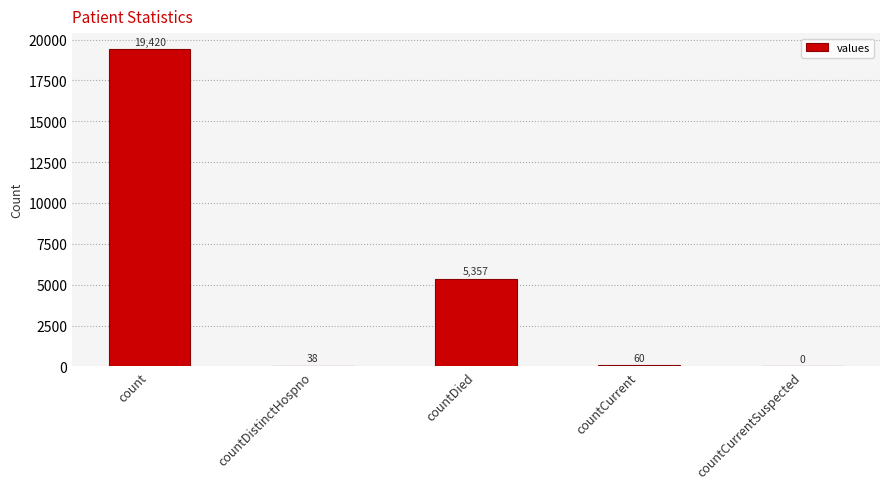

Are the bars horizontal?

No